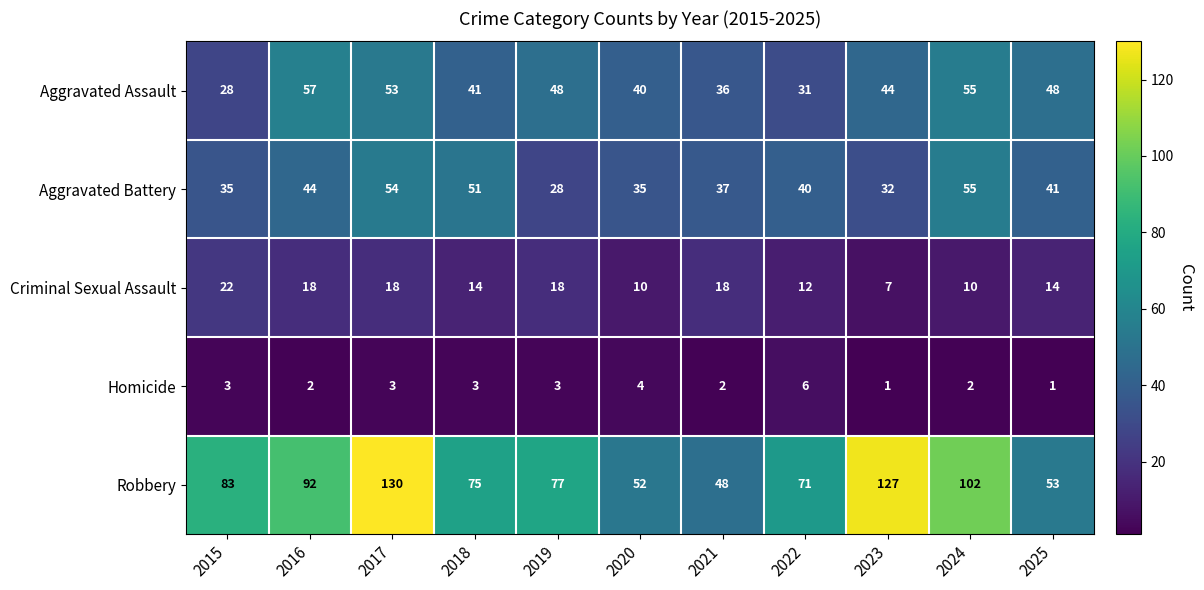

Which series has the largest total across all categories?

Robbery